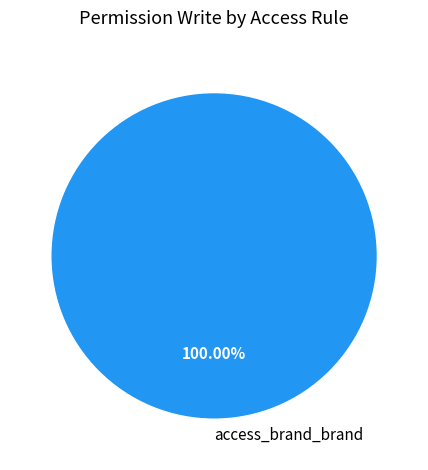

Is access_brand_brand the majority of the pie?

Yes